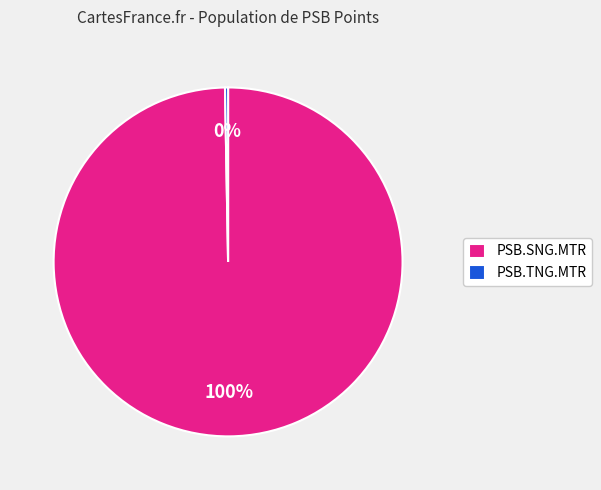

To the nearest percent, what is the average slice percentage?

50%